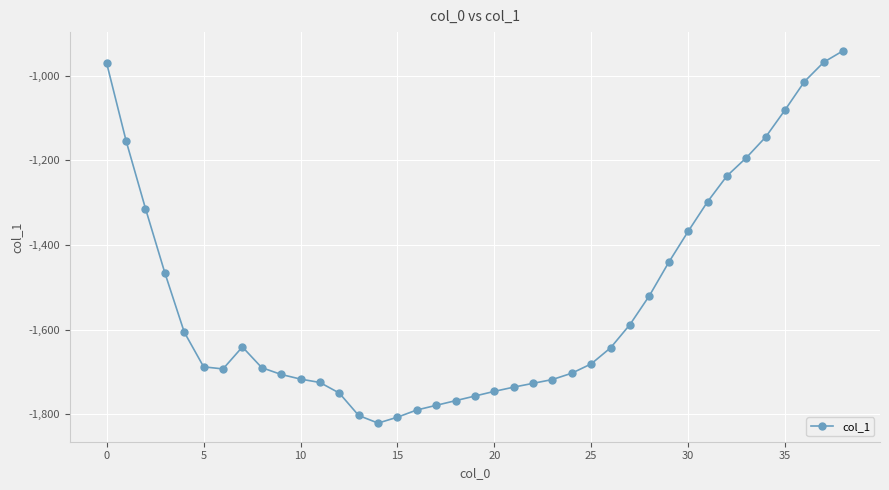

What is the average value?

-1523